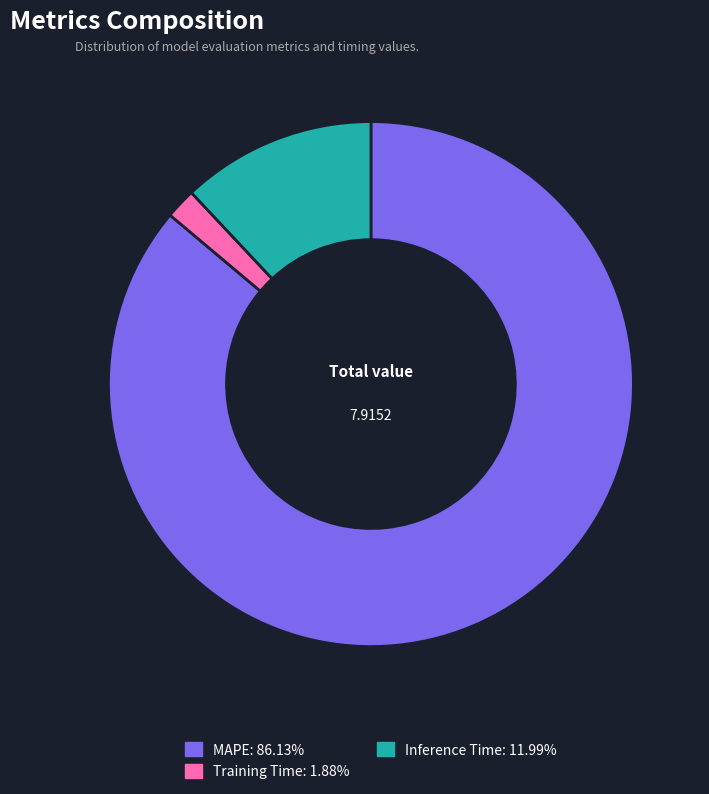

Rank the categories by value from highest to lowest.

MAPE, Inference Time, Training Time